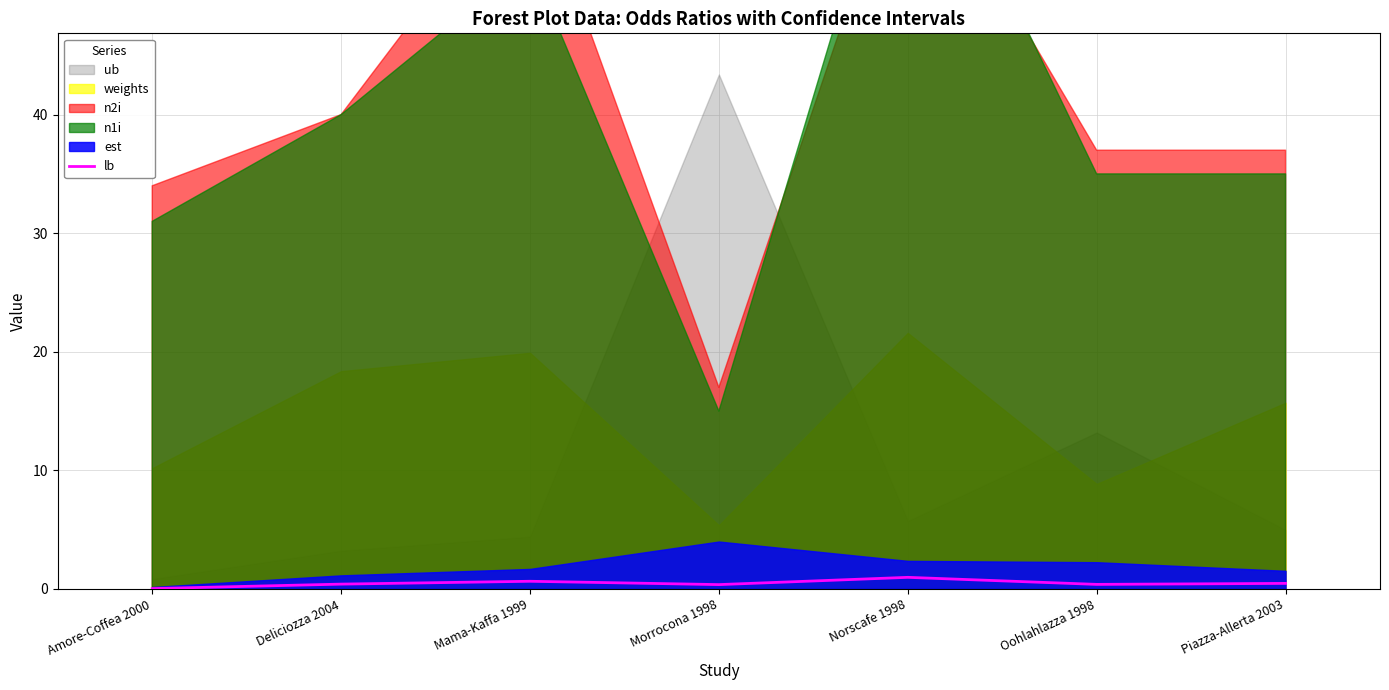

Reading left to right, what are all the values shown in this chart?

Amore-Coffea 2000=0.0	Deliciozza 2004=0.4	Mama-Kaffa 1999=0.6	Morrocona 1998=0.4	Norscafe 1998=1.0	Oohlahlazza 1998=0.4	Piazza-Allerta 2003=0.5